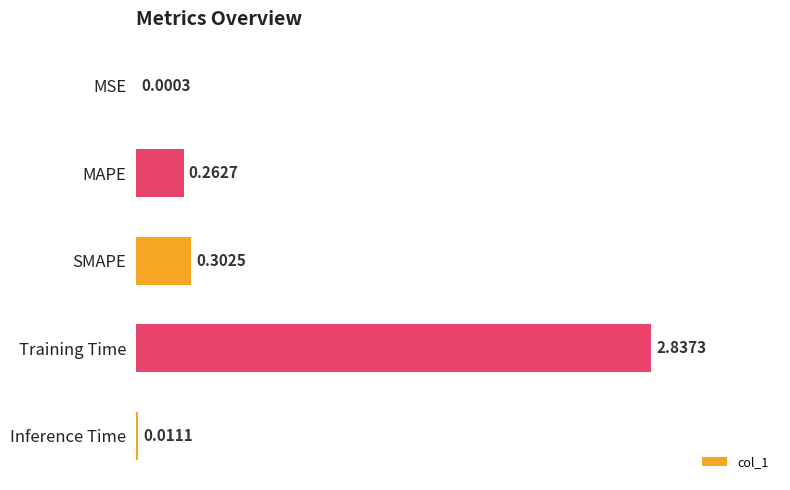

Count the number of data series in this chart.

1